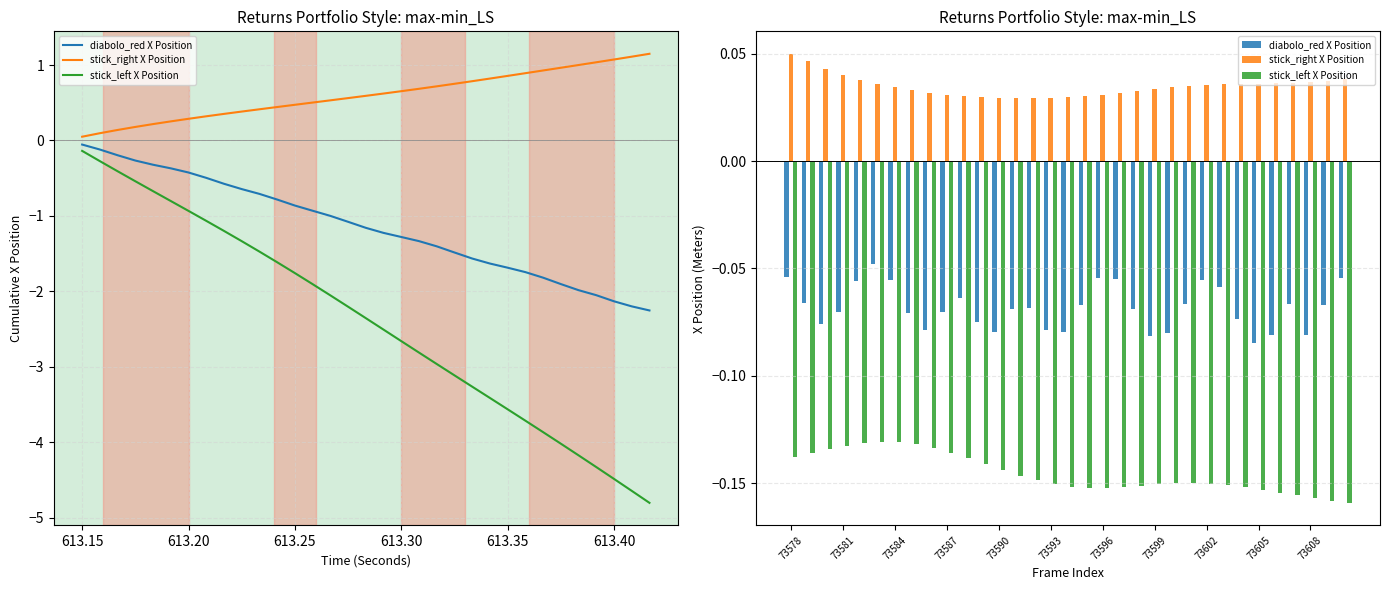

How many stick_right X Position values are between 0 and 1?

33